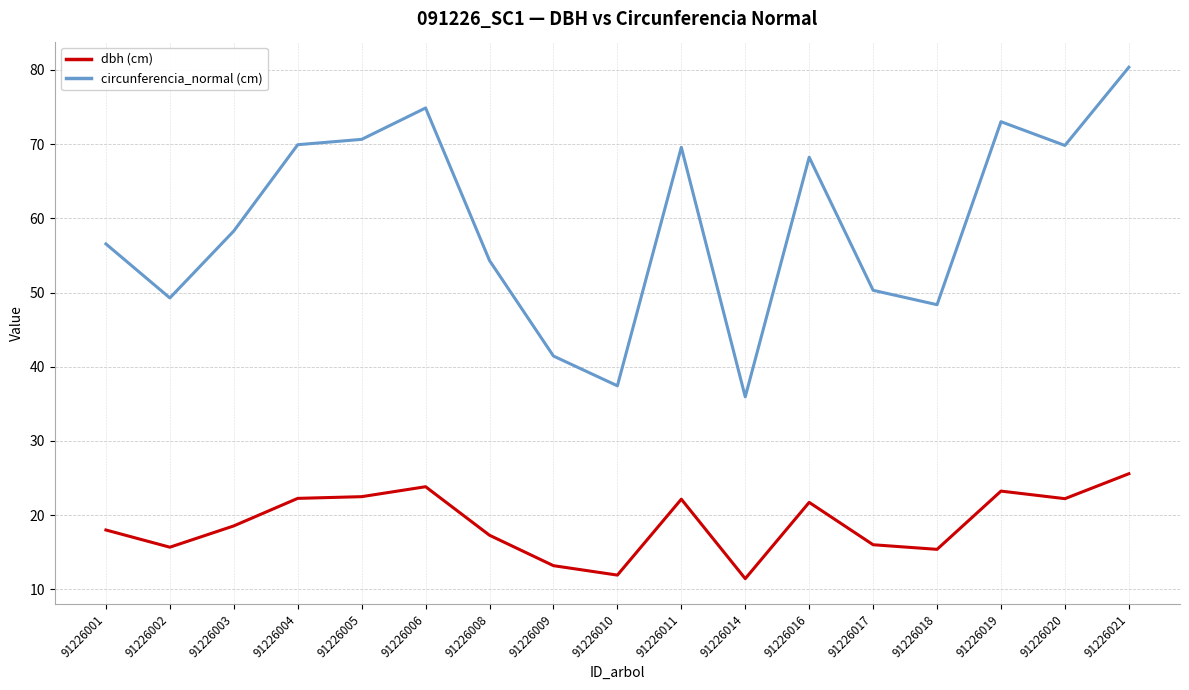

At how many categories does at least one series exceed 55?

10